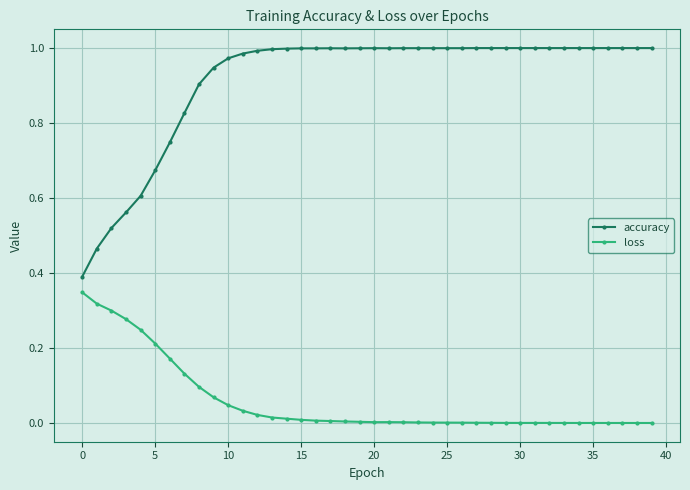

What is the sum of all loss values?

2.3